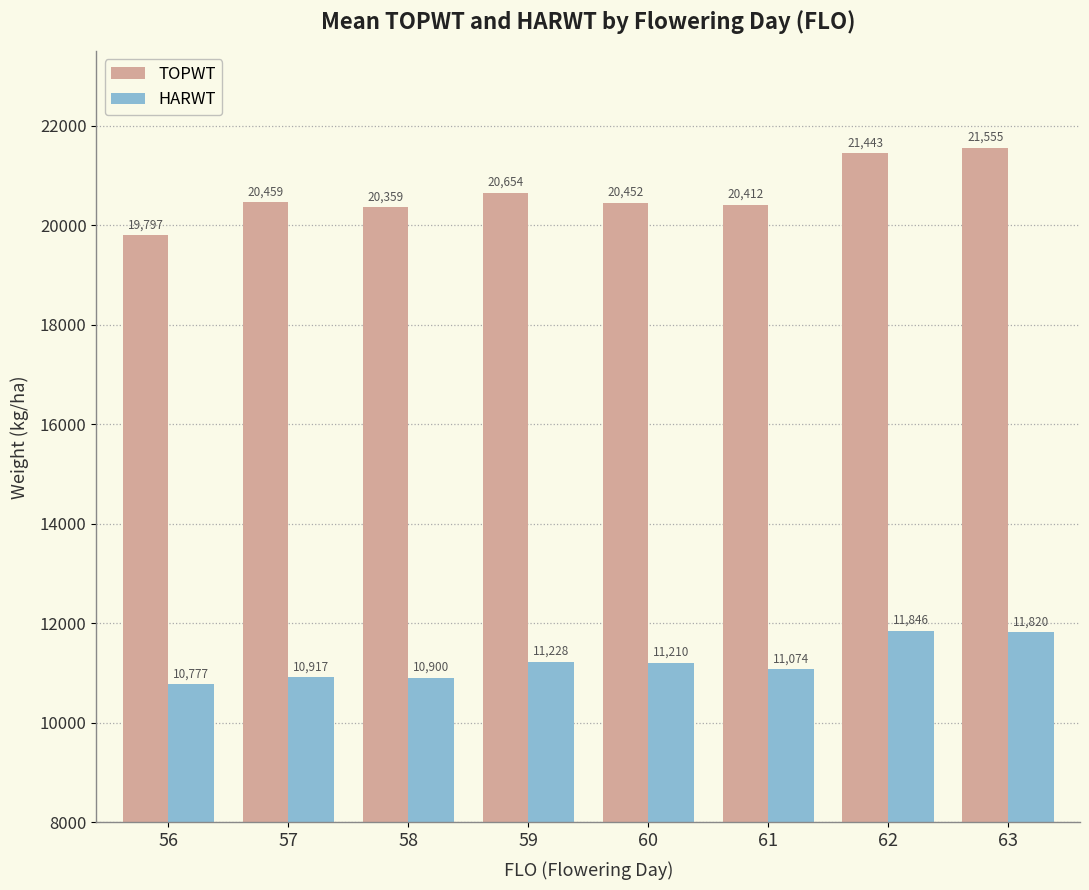

What is the value of the HARWT bar at the 7th from the left?

11846.0